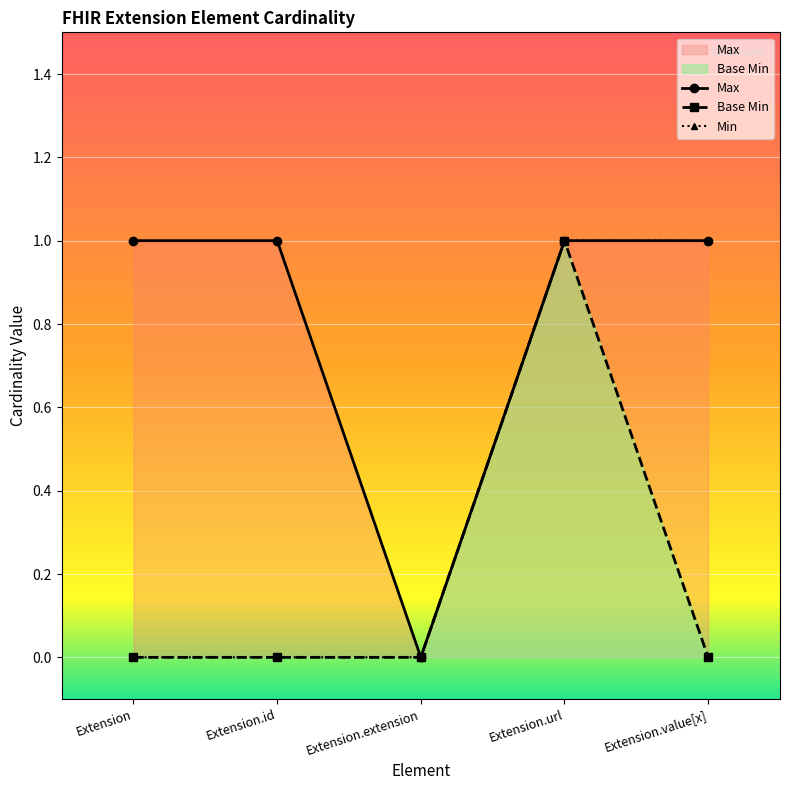

True or false: Base Min and Max intersect in this chart.

False